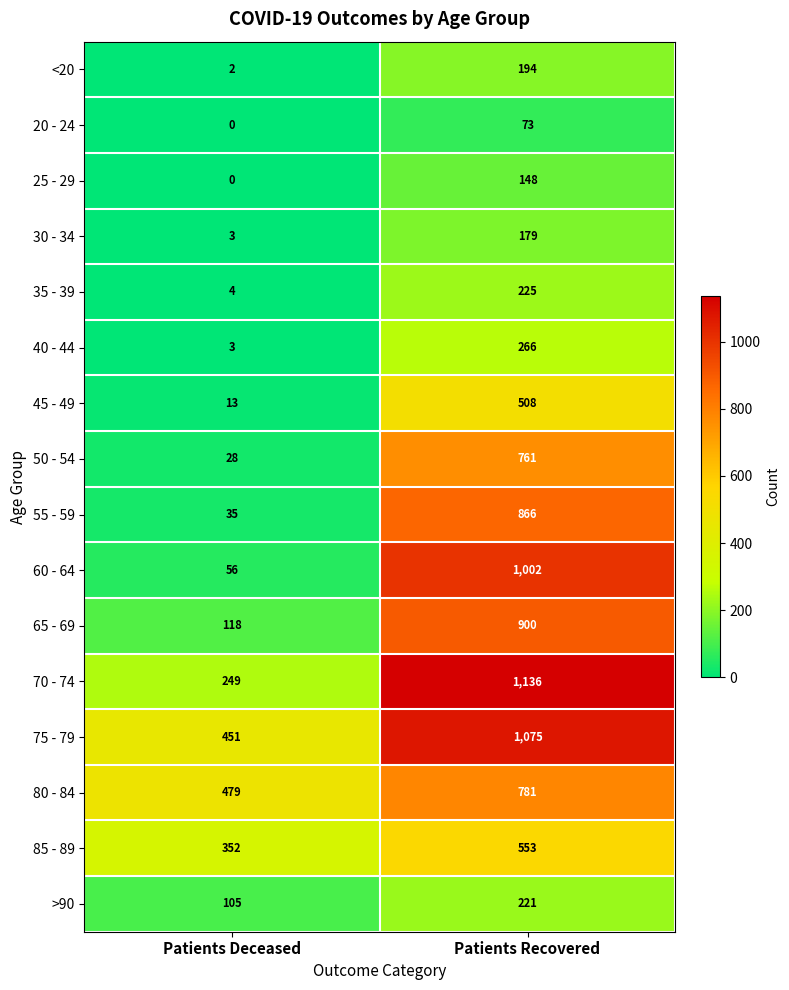

What is the difference between the maximum and minimum values in the 25 - 29 series?

148